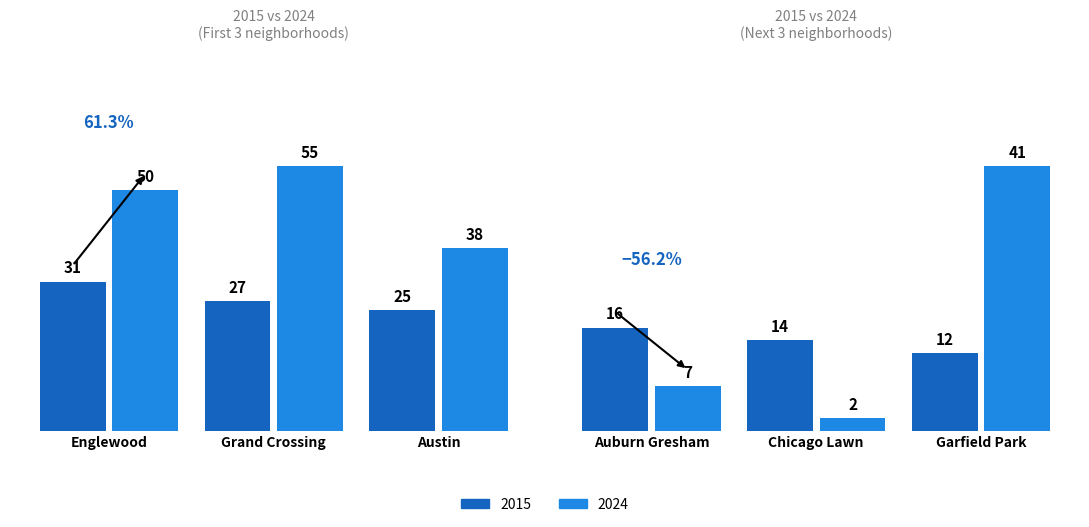

How many categories are shown in the chart?

6